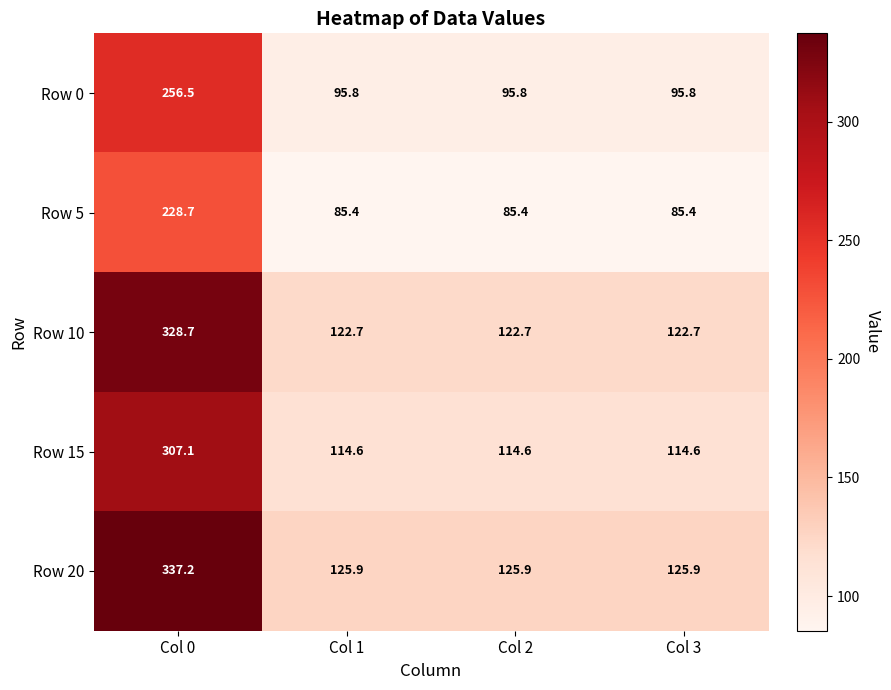

Reading left to right, what are all the values shown in this chart?

Row 0: Col 0=256.5	Col 1=95.8	Col 2=95.8	Col 3=95.8
Row 5: Col 0=228.7	Col 1=85.4	Col 2=85.4	Col 3=85.4
Row 10: Col 0=328.7	Col 1=122.7	Col 2=122.7	Col 3=122.7
Row 15: Col 0=307.1	Col 1=114.6	Col 2=114.6	Col 3=114.6
Row 20: Col 0=337.2	Col 1=125.9	Col 2=125.9	Col 3=125.9